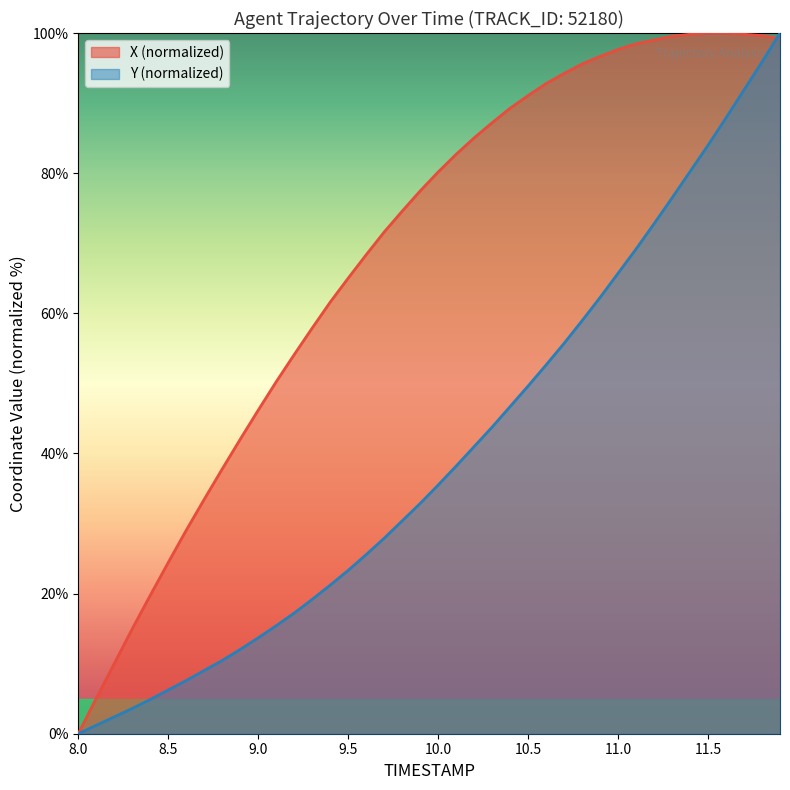

Between which two adjacent categories do Y and X first intersect?

11.8 and 11.9